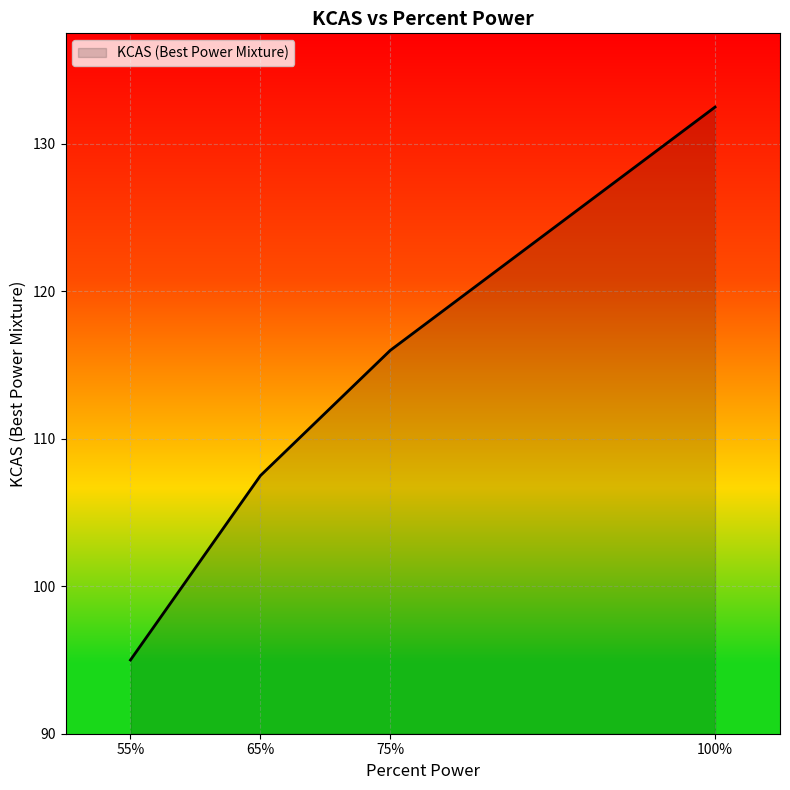

The value at 65% is 107.5. True or false?

True